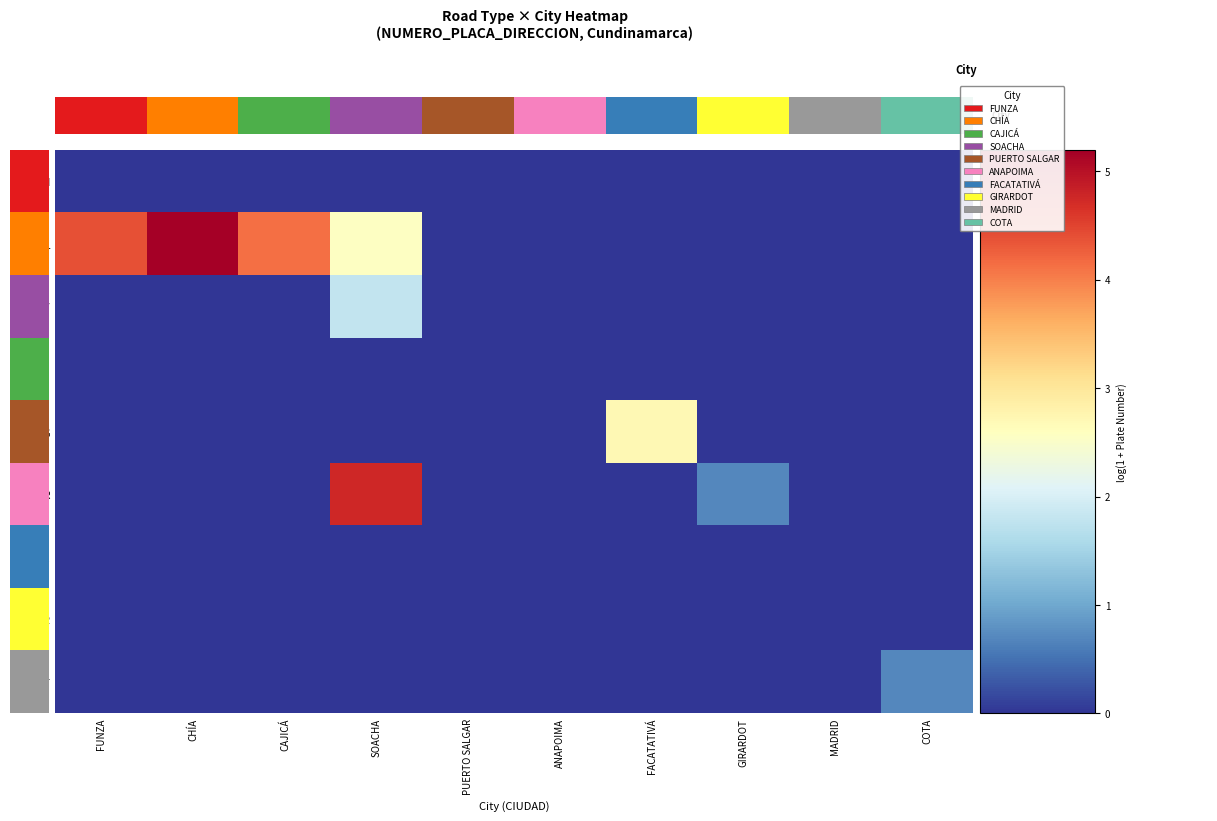

Reading left to right, transcribe all the data shown in this chart.

KM: FUNZA=0.0	CHÍA=0.0	CAJICÁ=0.0	SOACHA=0.0	PUERTO SALGAR=0.0	ANAPOIMA=0.0	FACATATIVÁ=0.0	GIRARDOT=0.0	MADRID=0.0	COTA=0.0
CL: FUNZA=4.4	CHÍA=5.2	CAJICÁ=4.1	SOACHA=2.6	PUERTO SALGAR=0.0	ANAPOIMA=0.0	FACATATIVÁ=0.0	GIRARDOT=0.0	MADRID=0.0	COTA=0.0
TV: FUNZA=0.0	CHÍA=0.0	CAJICÁ=0.0	SOACHA=1.8	PUERTO SALGAR=0.0	ANAPOIMA=0.0	FACATATIVÁ=0.0	GIRARDOT=0.0	MADRID=0.0	COTA=0.0
VI: FUNZA=0.0	CHÍA=0.0	CAJICÁ=0.0	SOACHA=0.0	PUERTO SALGAR=0.0	ANAPOIMA=0.0	FACATATIVÁ=0.0	GIRARDOT=0.0	MADRID=0.0	COTA=0.0
DG: FUNZA=0.0	CHÍA=0.0	CAJICÁ=0.0	SOACHA=0.0	PUERTO SALGAR=0.0	ANAPOIMA=0.0	FACATATIVÁ=2.7	GIRARDOT=0.0	MADRID=0.0	COTA=0.0
KR: FUNZA=0.0	CHÍA=0.0	CAJICÁ=0.0	SOACHA=4.8	PUERTO SALGAR=0.0	ANAPOIMA=0.0	FACATATIVÁ=0.0	GIRARDOT=0.7	MADRID=0.0	COTA=0.0
AK: FUNZA=0.0	CHÍA=0.0	CAJICÁ=0.0	SOACHA=0.0	PUERTO SALGAR=0.0	ANAPOIMA=0.0	FACATATIVÁ=0.0	GIRARDOT=0.0	MADRID=0.0	COTA=0.0
VR: FUNZA=0.0	CHÍA=0.0	CAJICÁ=0.0	SOACHA=0.0	PUERTO SALGAR=0.0	ANAPOIMA=0.0	FACATATIVÁ=0.0	GIRARDOT=0.0	MADRID=0.0	COTA=0.0
AUT: FUNZA=0.0	CHÍA=0.0	CAJICÁ=0.0	SOACHA=0.0	PUERTO SALGAR=0.0	ANAPOIMA=0.0	FACATATIVÁ=0.0	GIRARDOT=0.0	MADRID=0.0	COTA=0.7